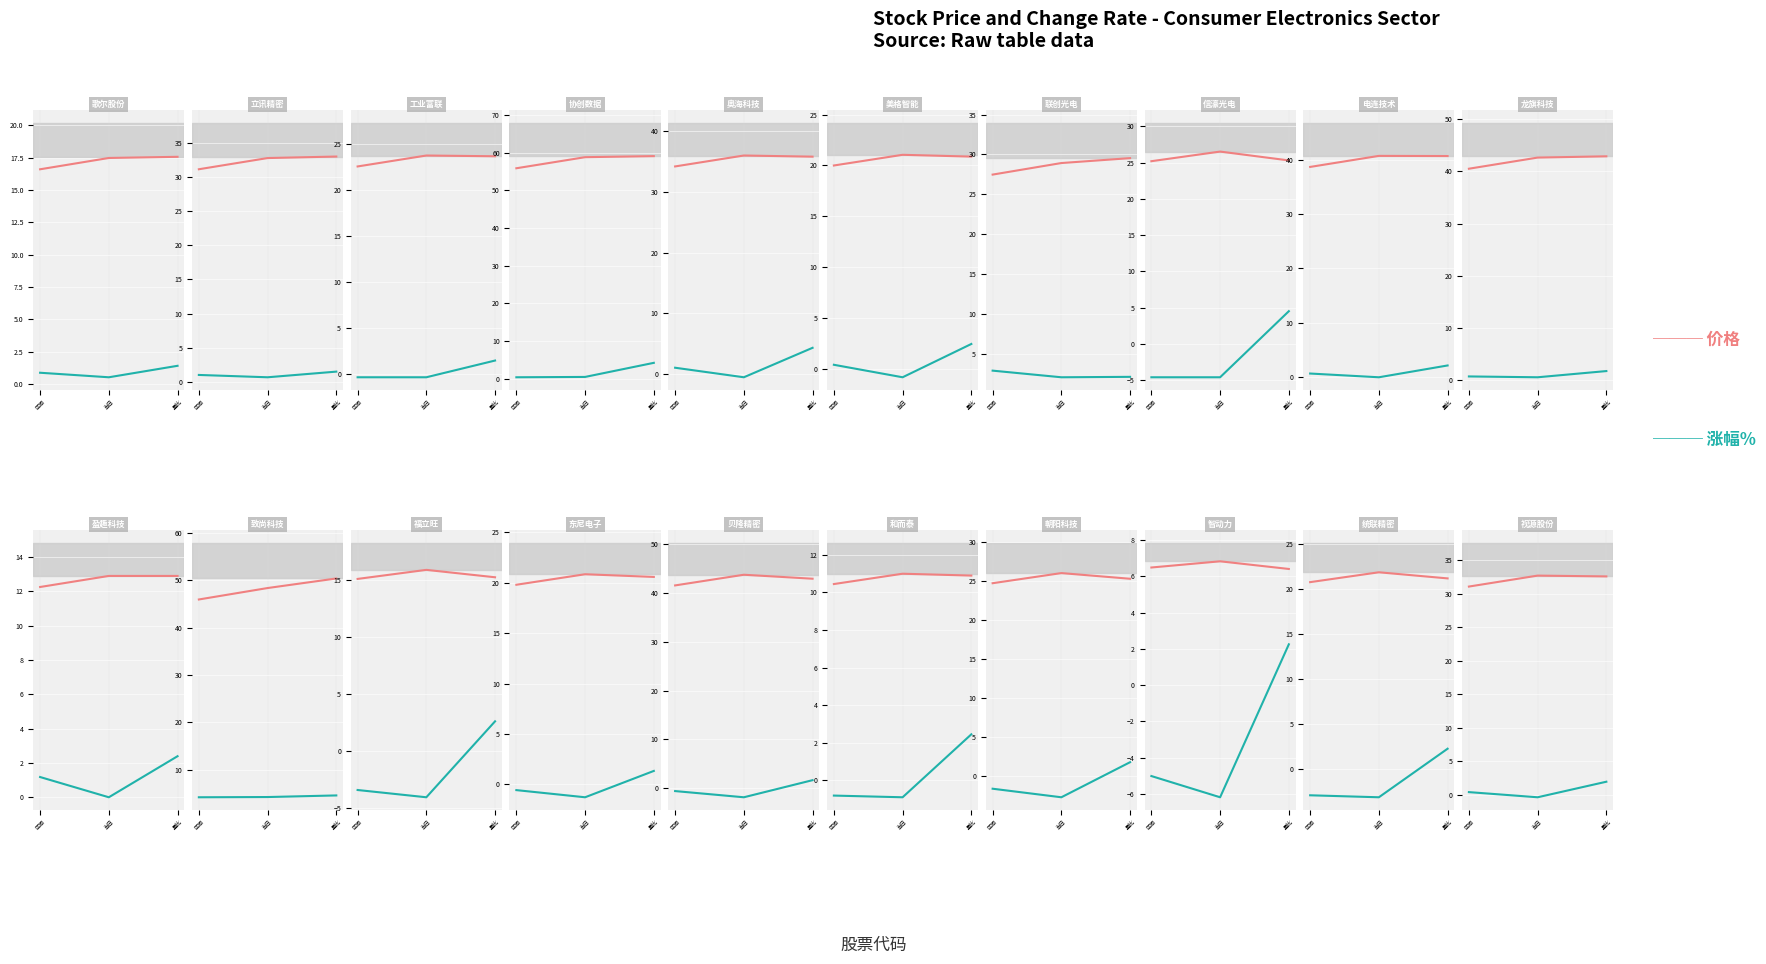

Which category has the highest value across all series?

量比